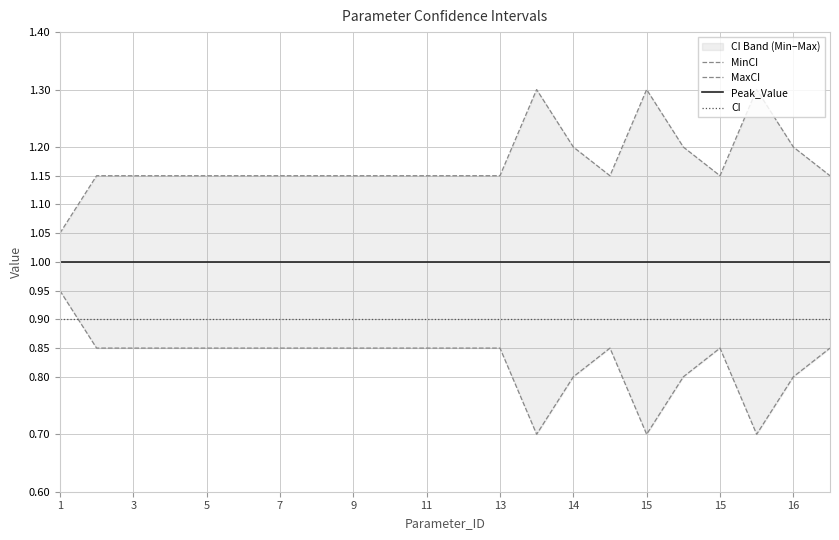

Between 11 and 11, which series saw the biggest shift?

MinCI